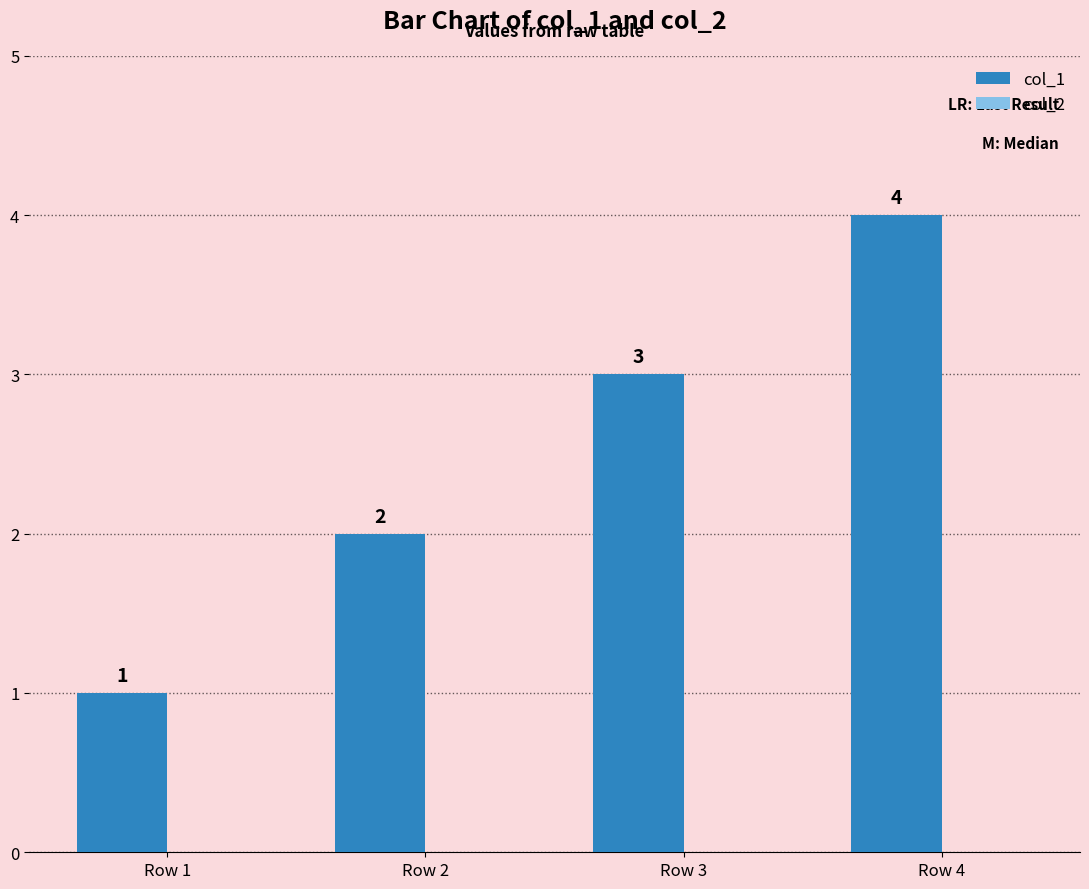

How many values are between 2 and 4?

3